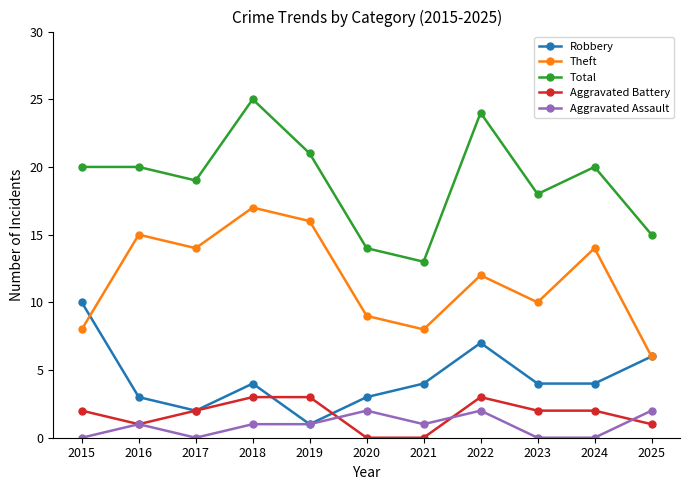

Reading left to right, list all the values displayed in this chart.

Robbery: 2015=10	2016=3	2017=2	2018=4	2019=1	2020=3	2021=4	2022=7	2023=4	2024=4	2025=6
Theft: 2015=8	2016=15	2017=14	2018=17	2019=16	2020=9	2021=8	2022=12	2023=10	2024=14	2025=6
Total: 2015=20	2016=20	2017=19	2018=25	2019=21	2020=14	2021=13	2022=24	2023=18	2024=20	2025=15
Aggravated Battery: 2015=2	2016=1	2017=2	2018=3	2019=3	2020=0	2021=0	2022=3	2023=2	2024=2	2025=1
Aggravated Assault: 2015=0	2016=1	2017=0	2018=1	2019=1	2020=2	2021=1	2022=2	2023=0	2024=0	2025=2